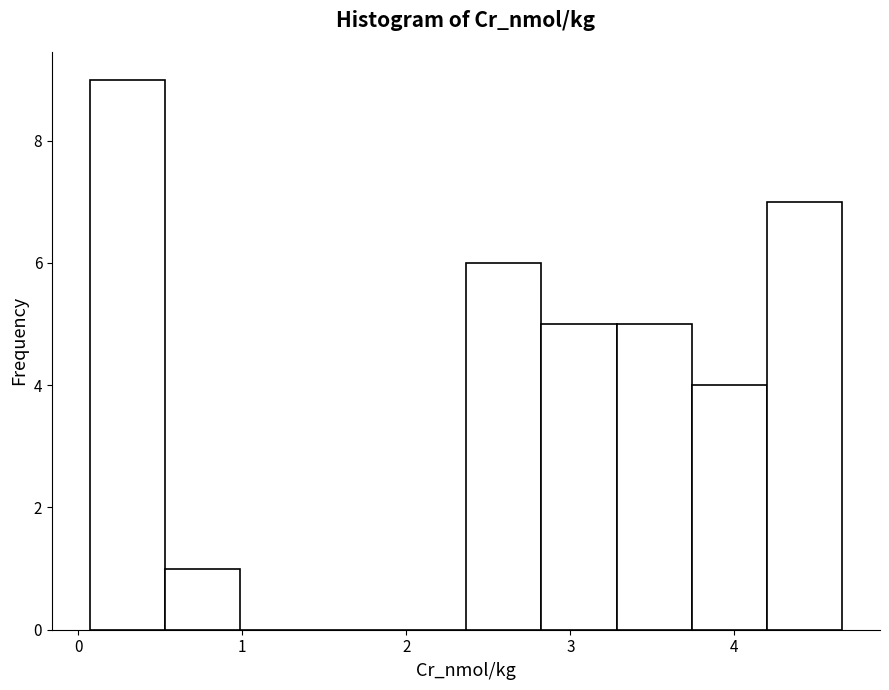

What is the height of the bar covering 4.2 to 4.7 on the x-axis? Neither the bar edges nor the heights are printed on the chart, so give them approximately, as read against the axes.

7